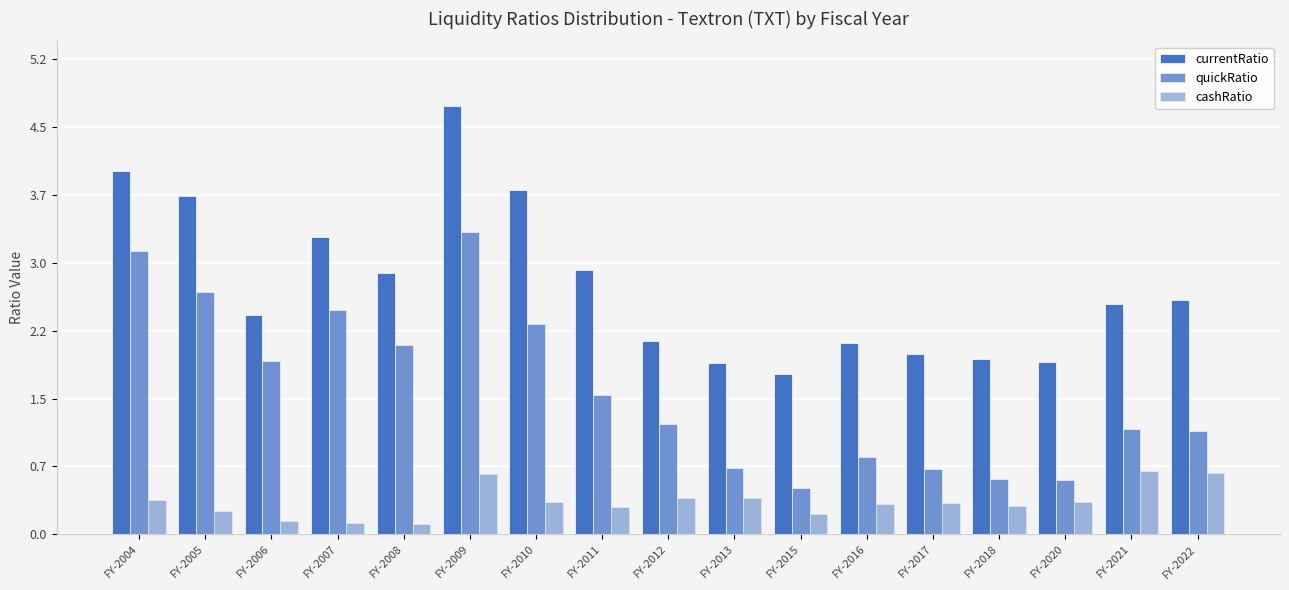

At which category is the sum across all series the highest?

FY-2009